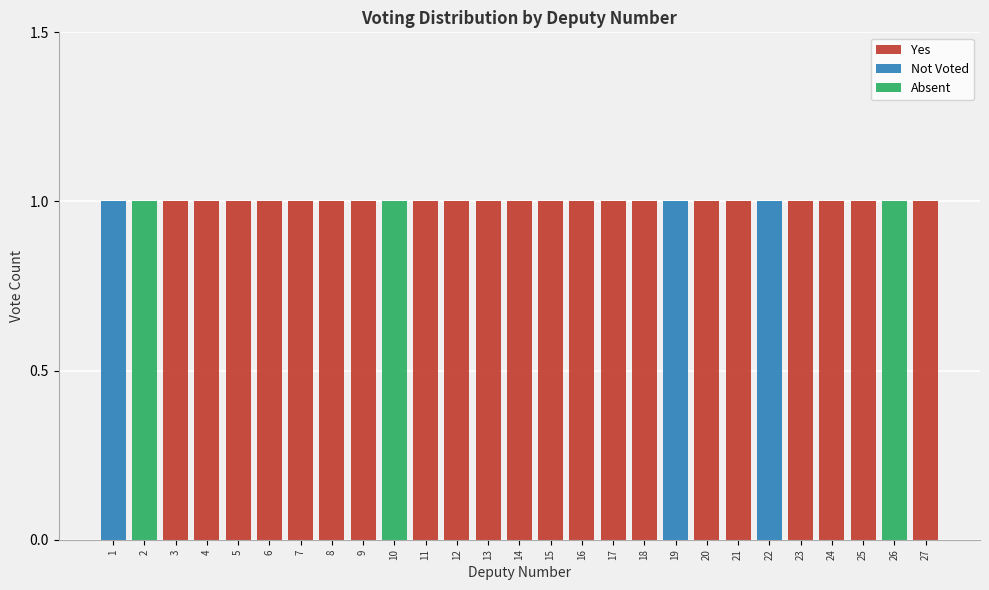

True or false: Yes has a value of 2 at 24.

False